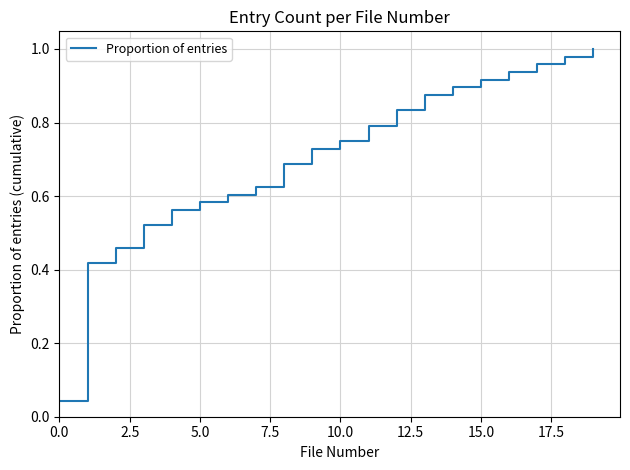

Does the chart display data point markers on the line(s)?

No